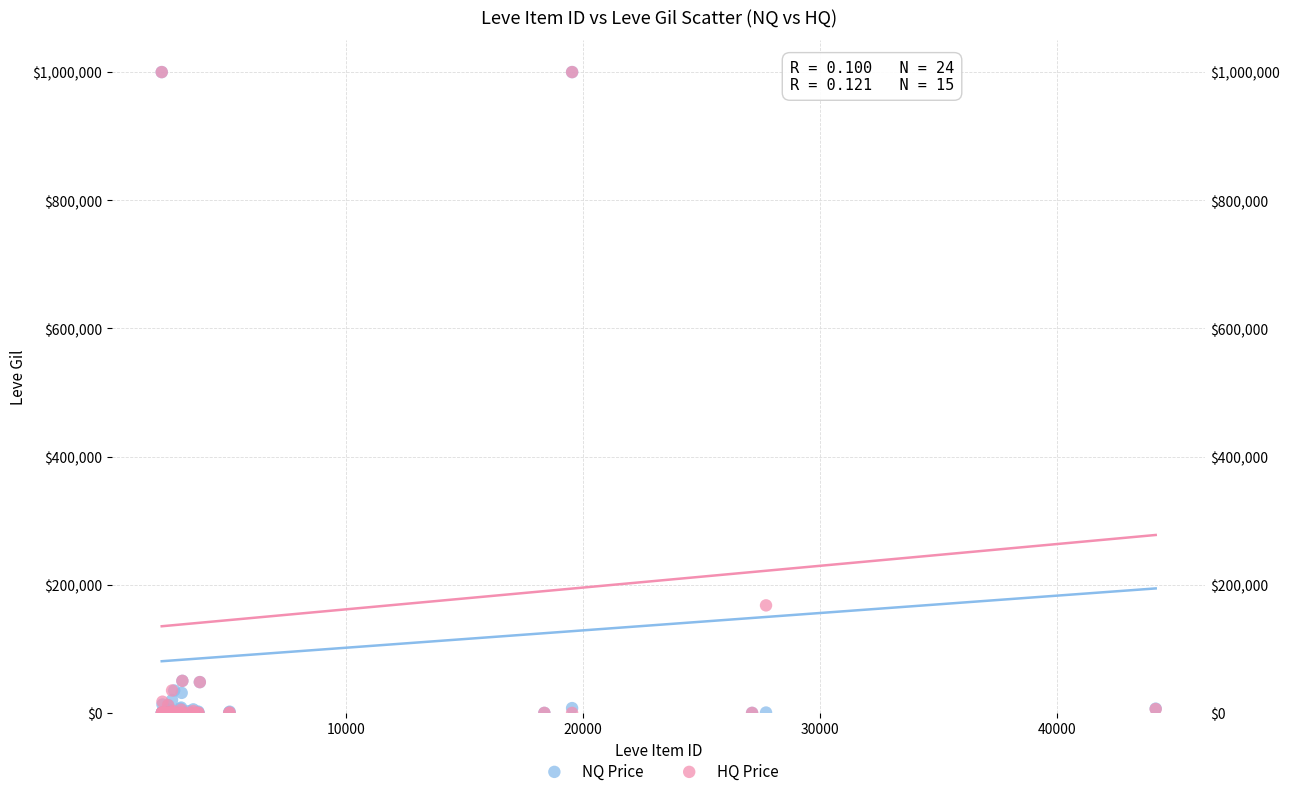

In the NQ Price series, what Y value is closest to 500000?

50000